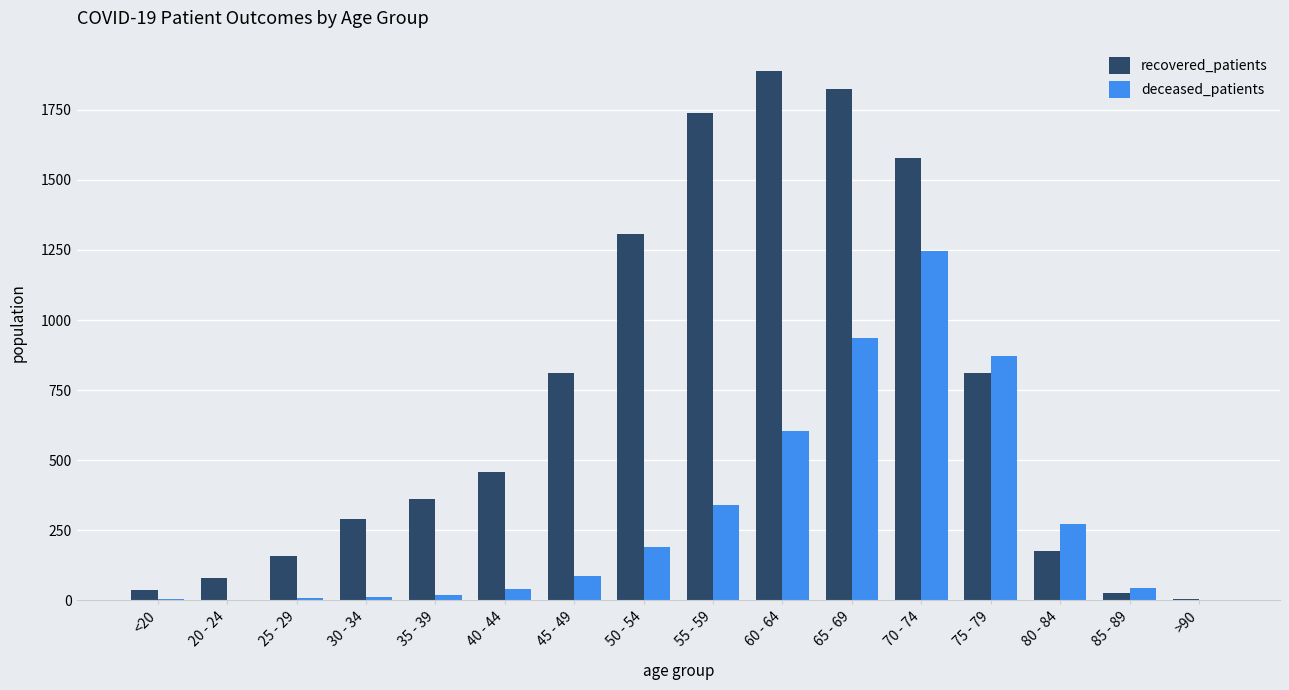

Between <20 and 55 - 59, which series saw the biggest shift?

recovered_patients